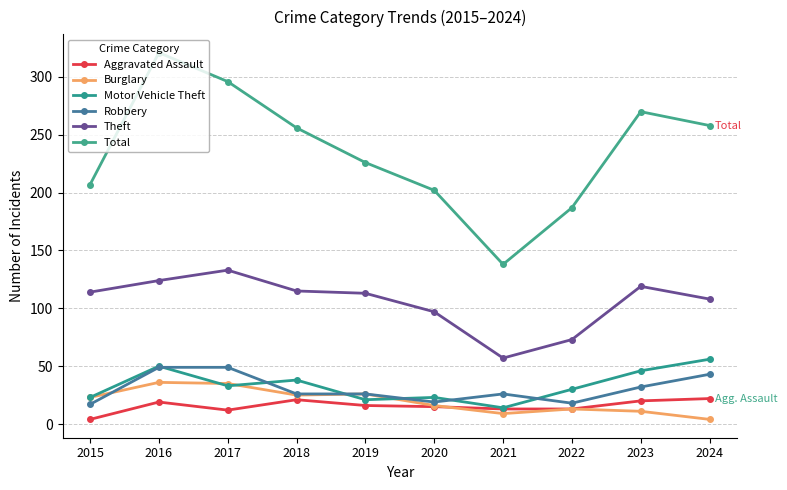

True or false: Aggravated Assault and Robbery intersect in this chart.

False